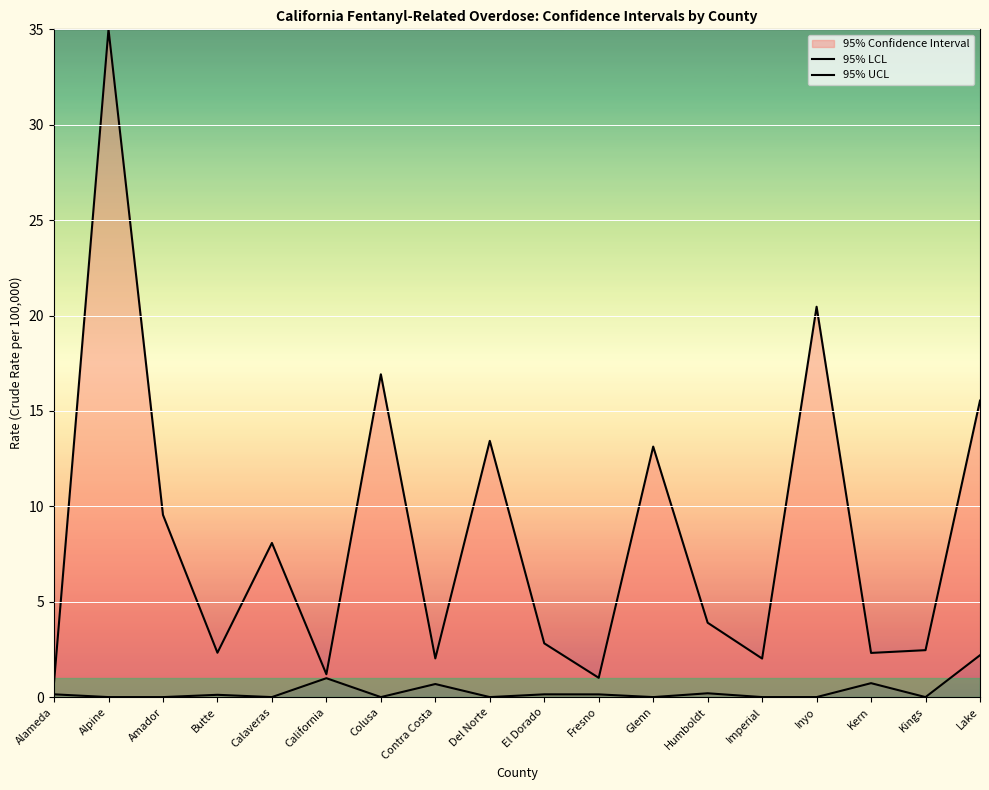

The 95% UCL series shows 3.8 at Butte. True or false?

False